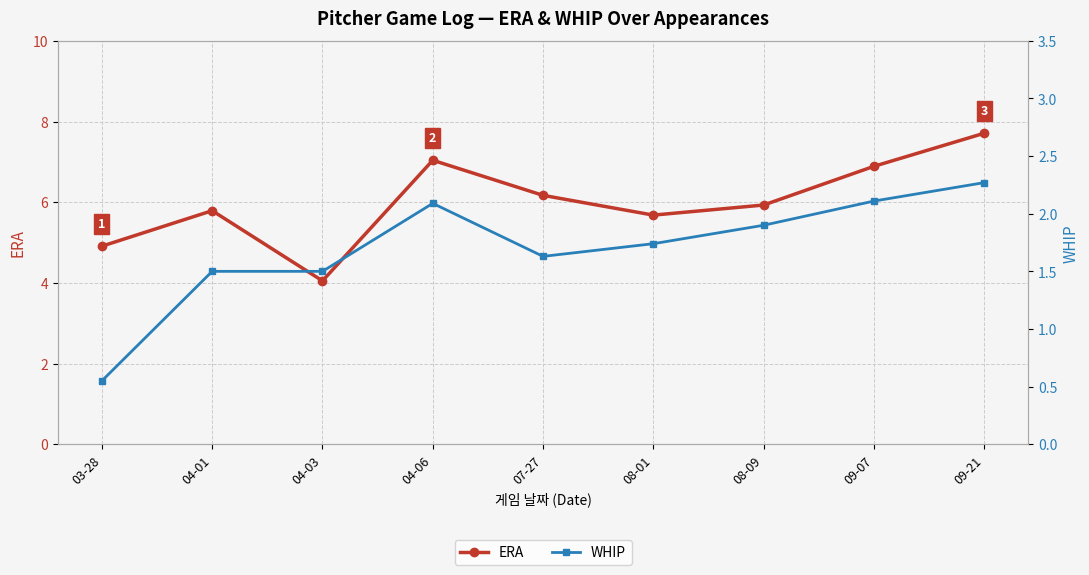

List the series in order of their overall mean, lowest first.

WHIP, ERA